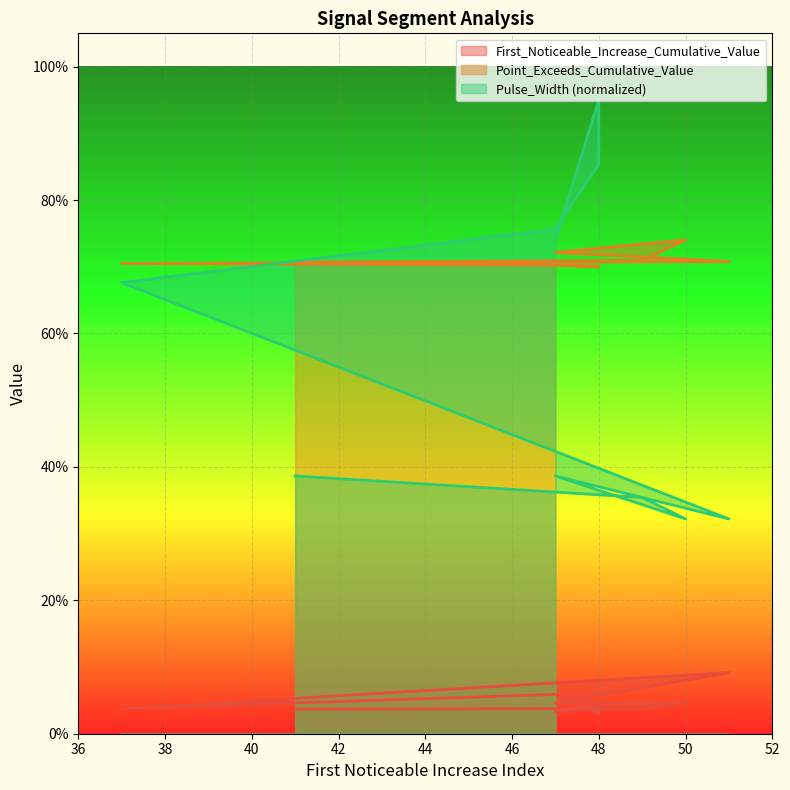

Is the value of Point_Exceeds_Cumulative_Value at 51 greater than the value of First_Noticeable_Increase_Cumulative_Value at 51?

Yes